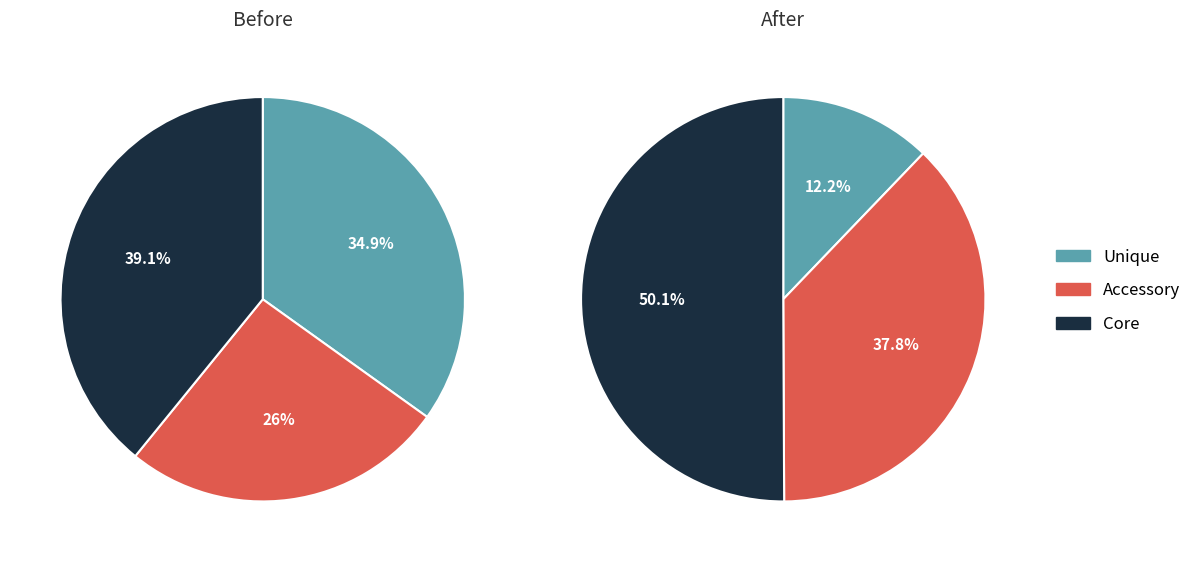

Is it true that 5 is 16% of the pie?

False